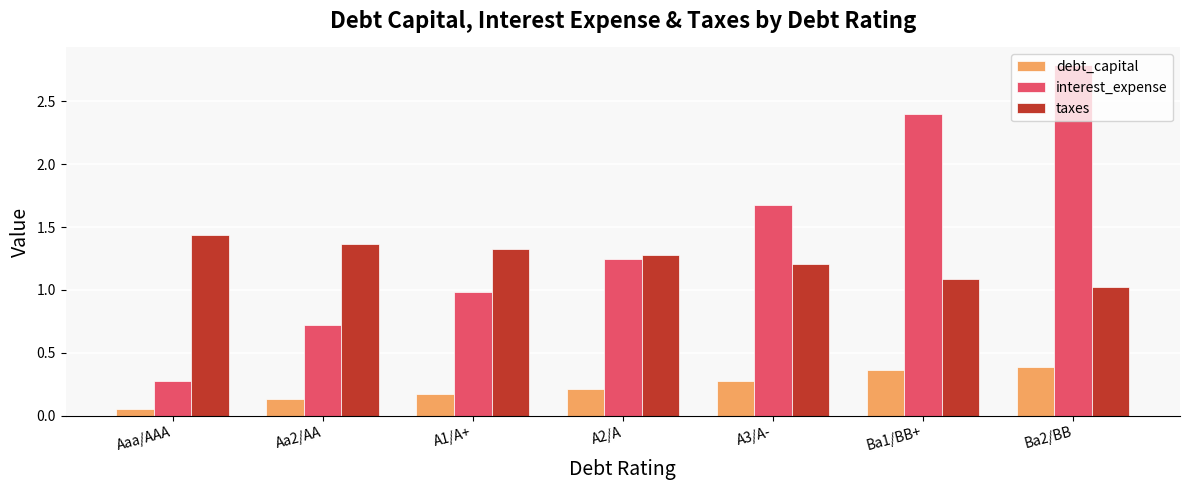

How many distinct data groups are displayed?

3